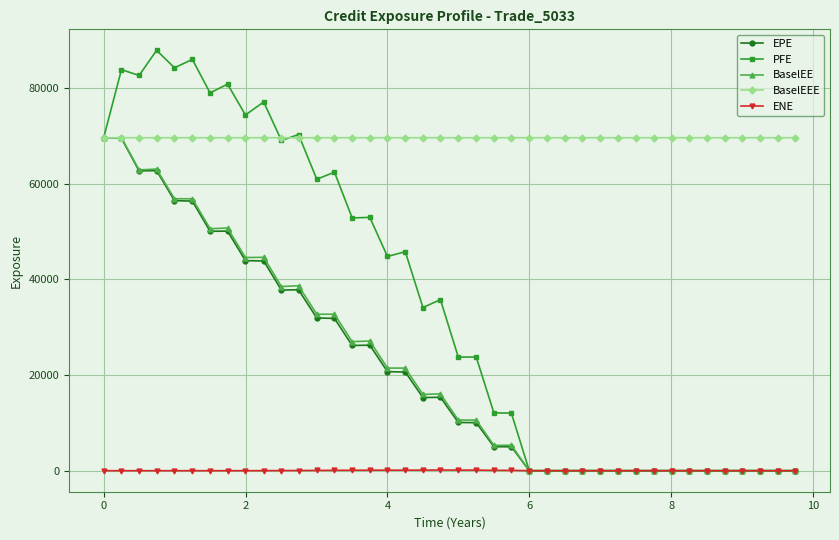

Which series has the largest total across all categories?

BaselEEE